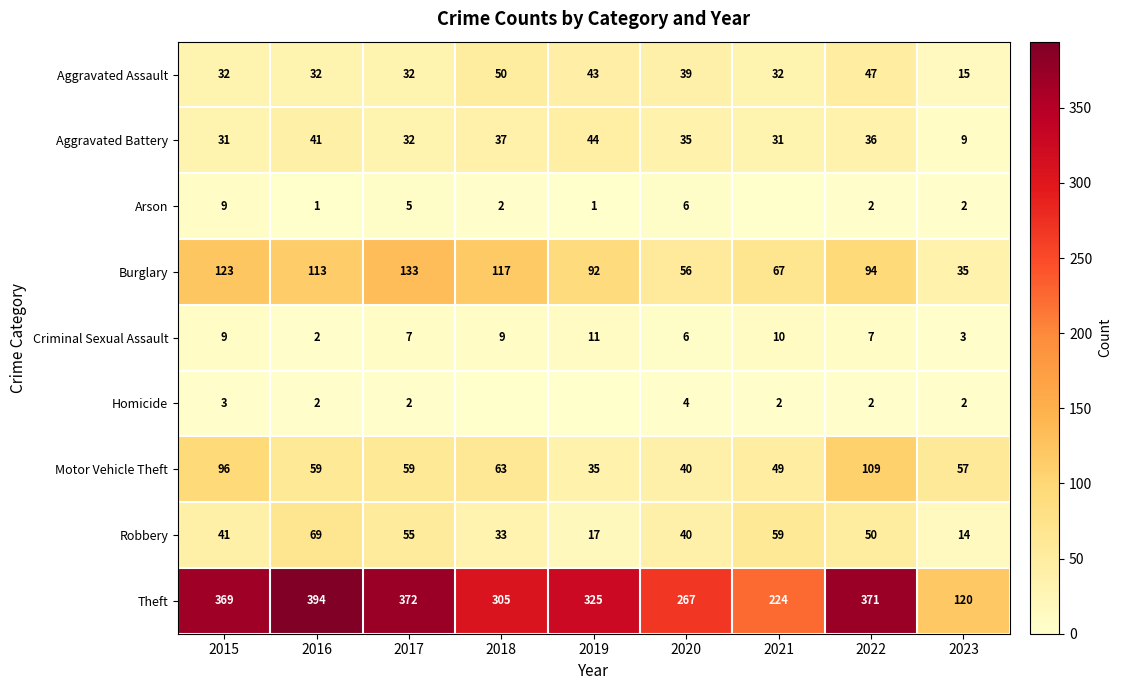

List the labels in order of Robbery value, smallest first.

2023, 2019, 2018, 2020, 2015, 2022, 2017, 2021, 2016